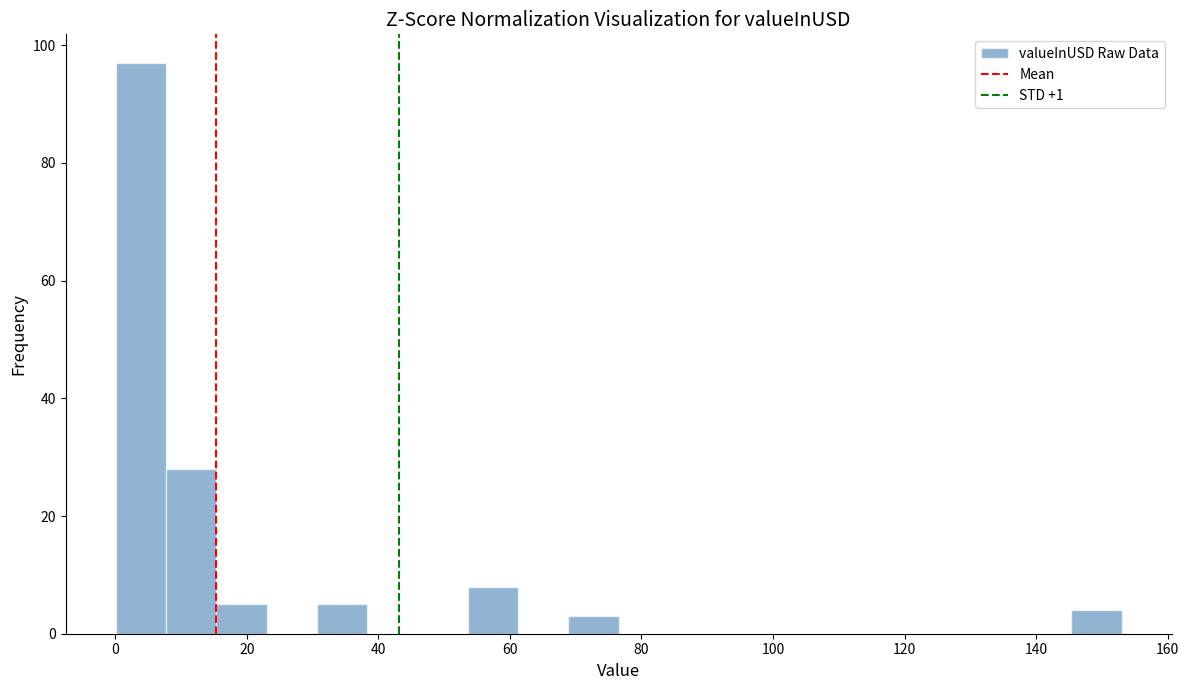

Read against the x-axis, roughly where is the centre of the tallest bar?

4